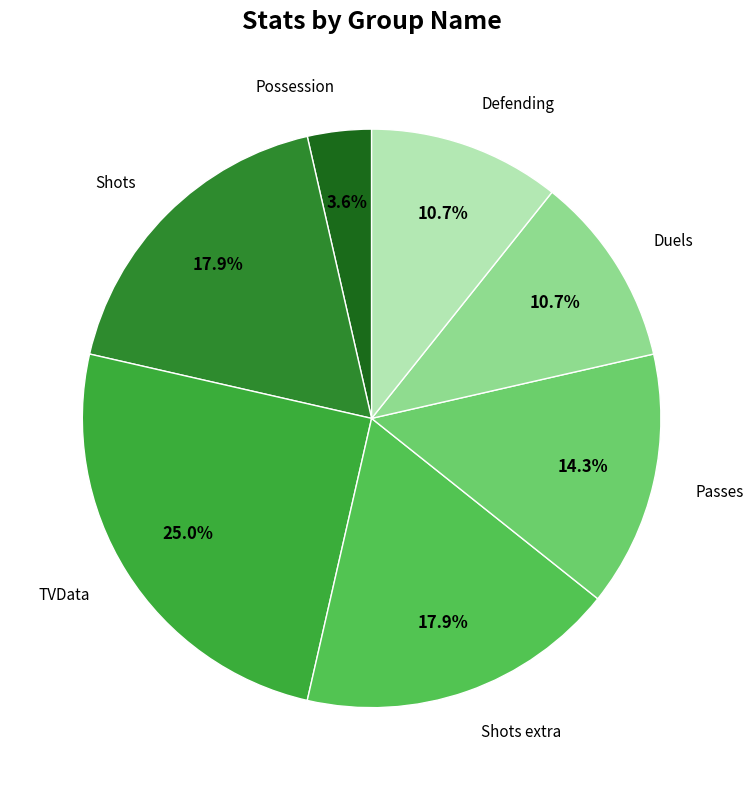

Does any single category account for the majority?

No